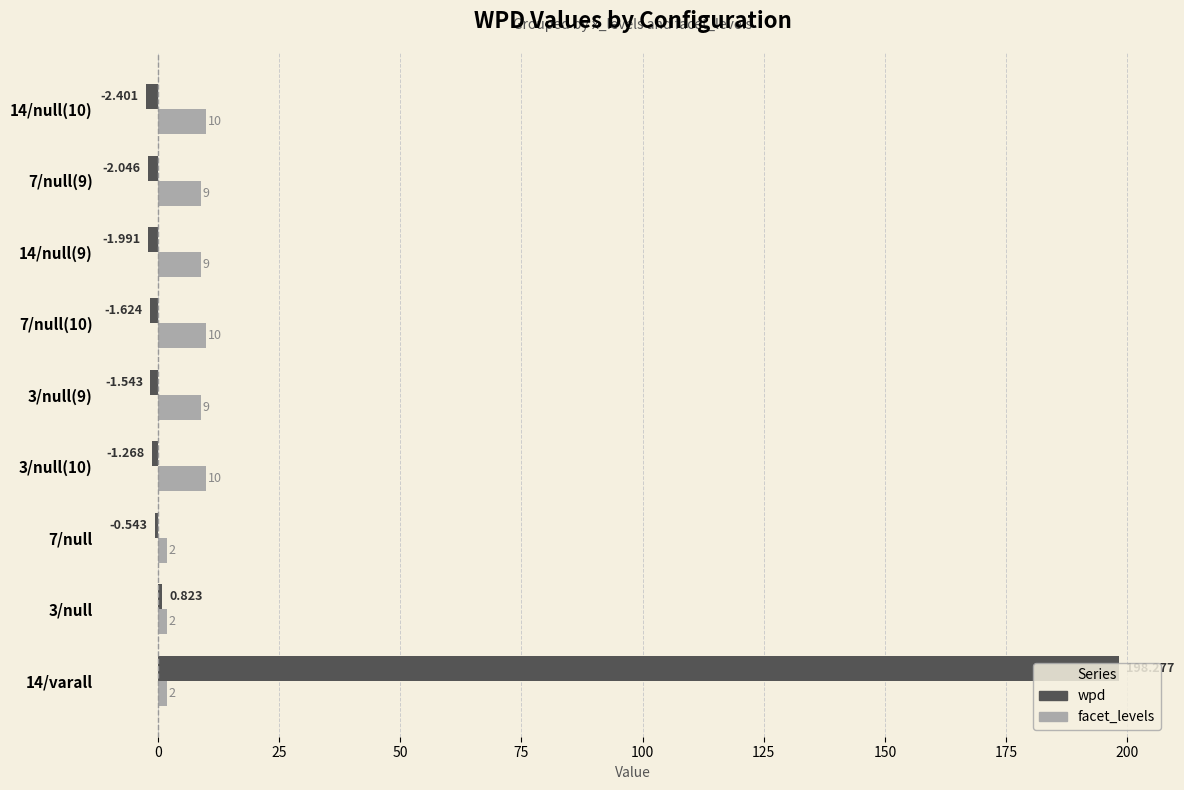

Which series changed the most between 14/varall and 3/null?

wpd